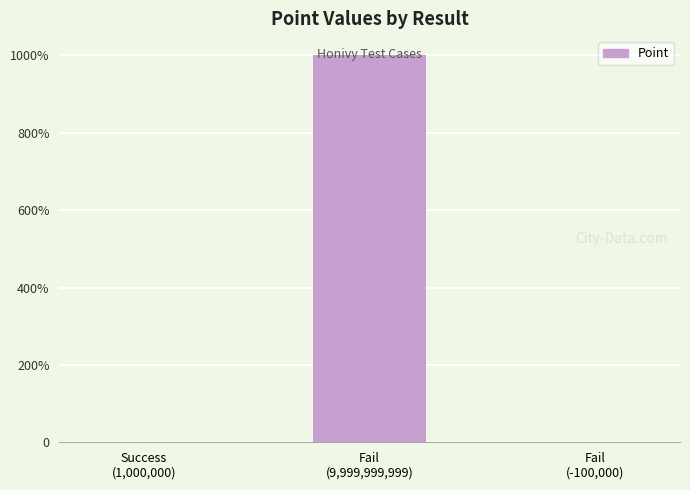

Rank the categories by value from lowest to highest.

Fail
(-100,000), Success
(1,000,000), Fail
(9,999,999,999)